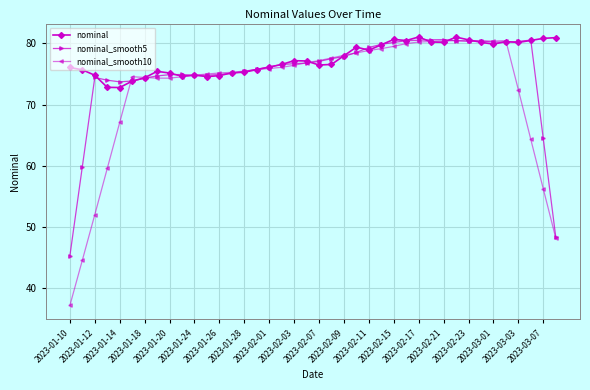

What is the minimum value for nominal_smooth10?

37.2